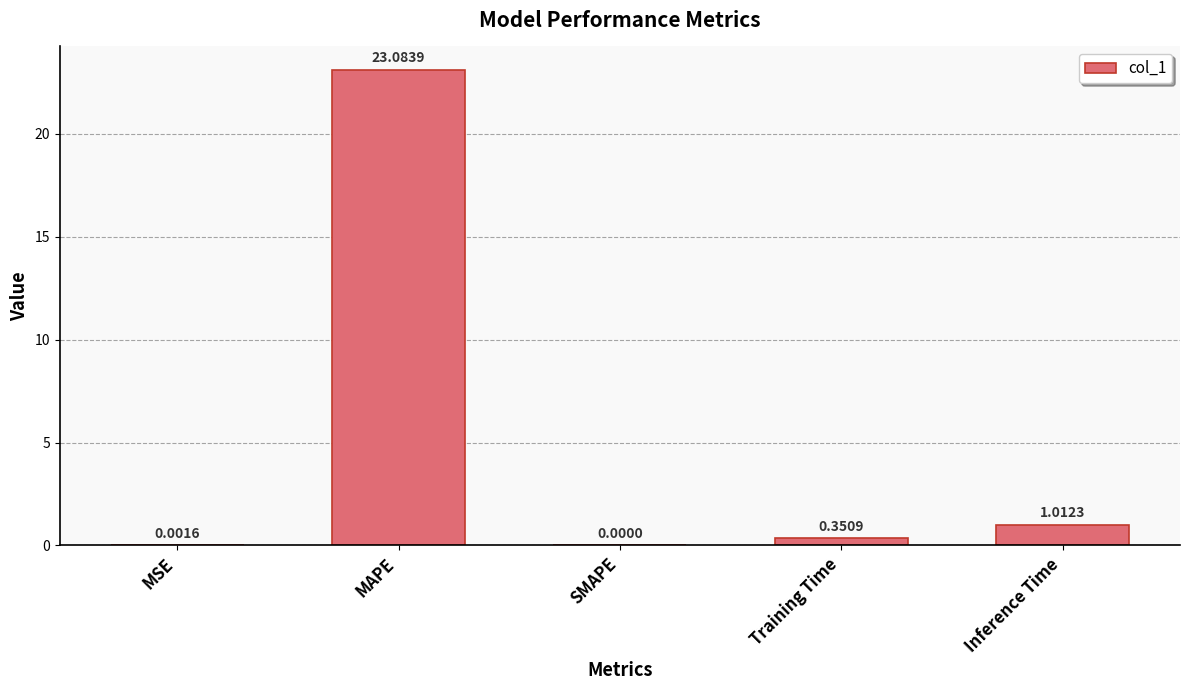

Which category has the highest value across all series?

MAPE